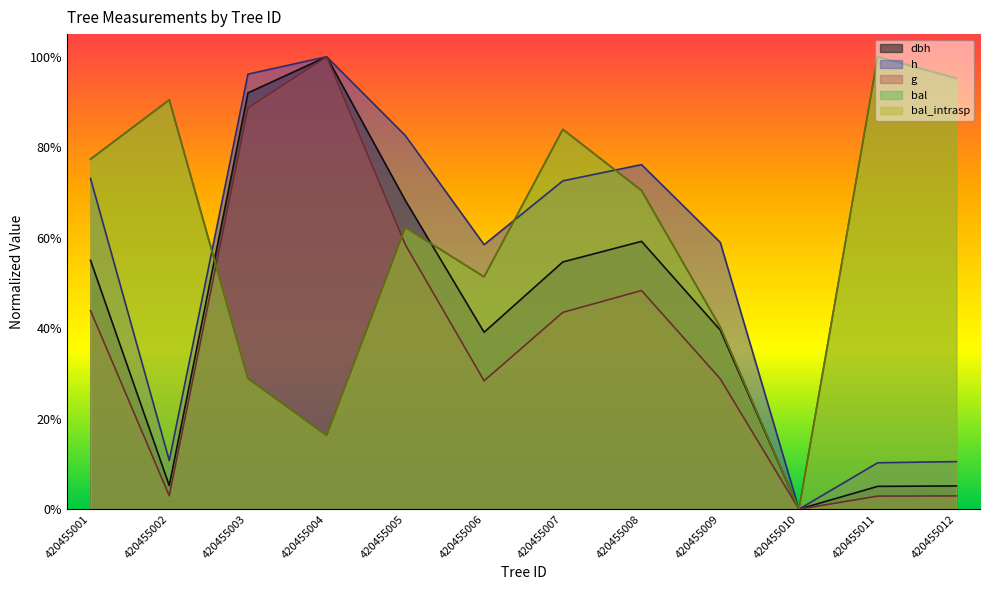

What is the value of the dbh point at the 5th from the left?

0.7